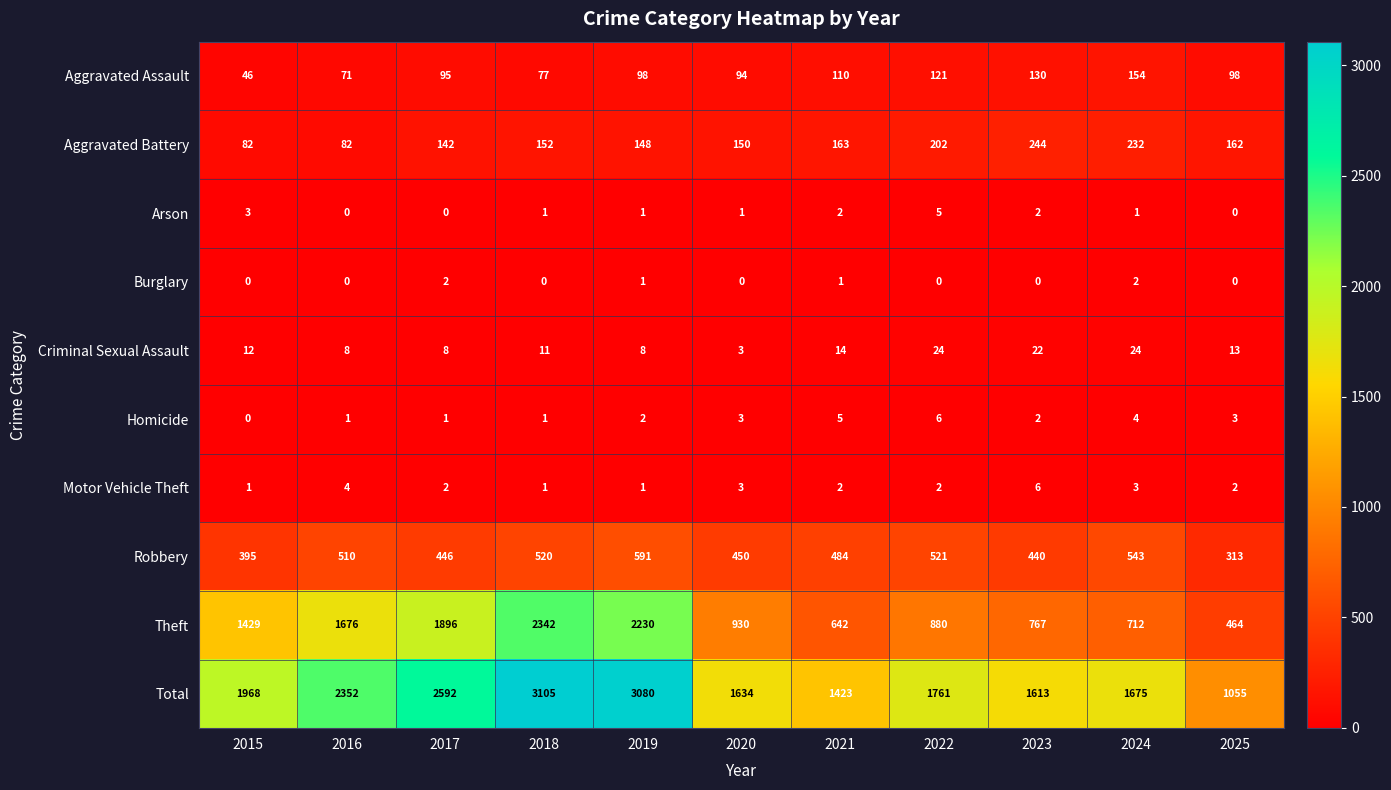

What is the maximum value shown in the chart?

3105